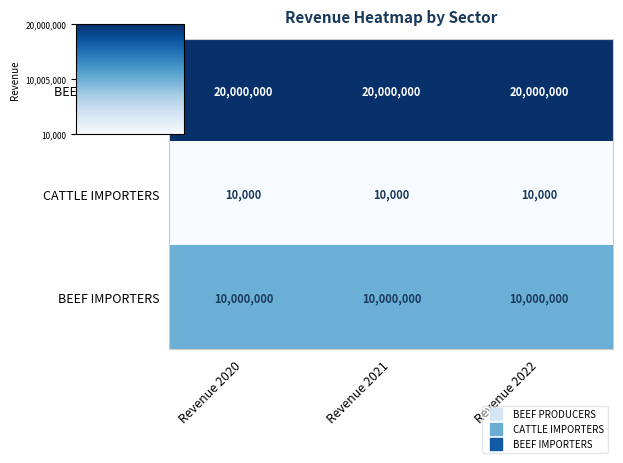

Which series has the largest total across all categories?

BEEF PRODUCERS